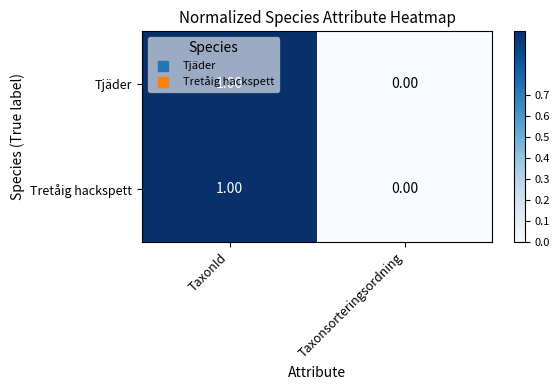

Where is Tjäder nearest to the value 0?

Taxonsorteringsordning